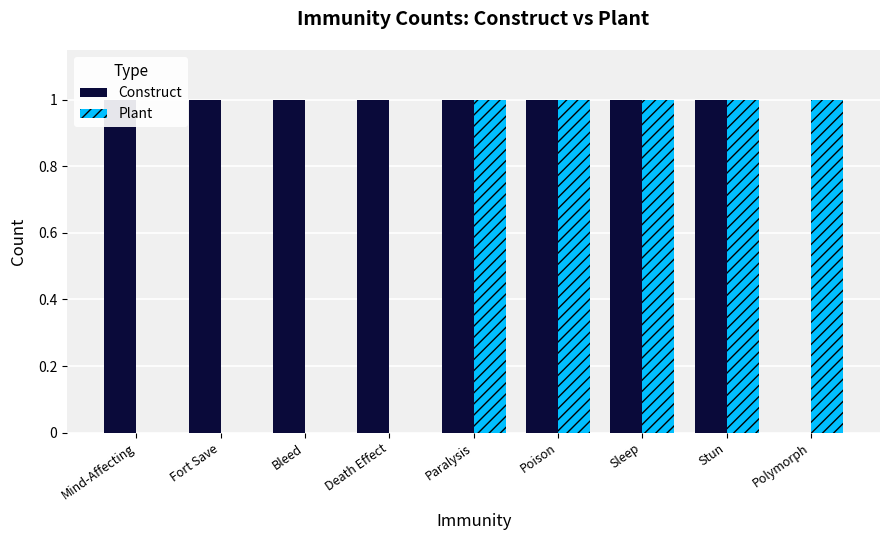

What position from the left is Poison?

6